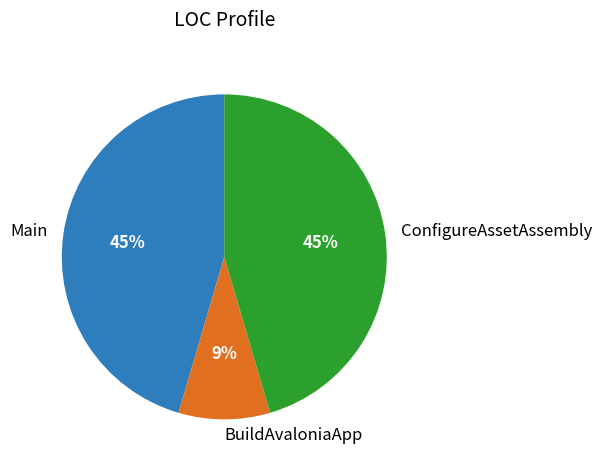

Which category has the smallest portion of the pie?

BuildAvaloniaApp